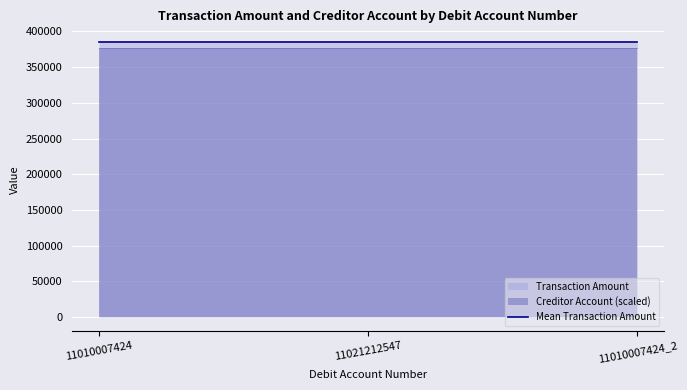

What is the lowest value of the Transaction Amount series?

384917.2